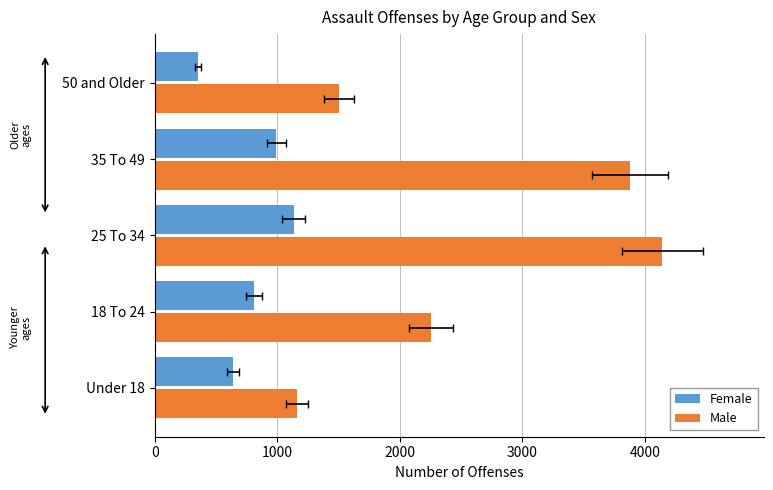

Does the chart contain any negative values?

No